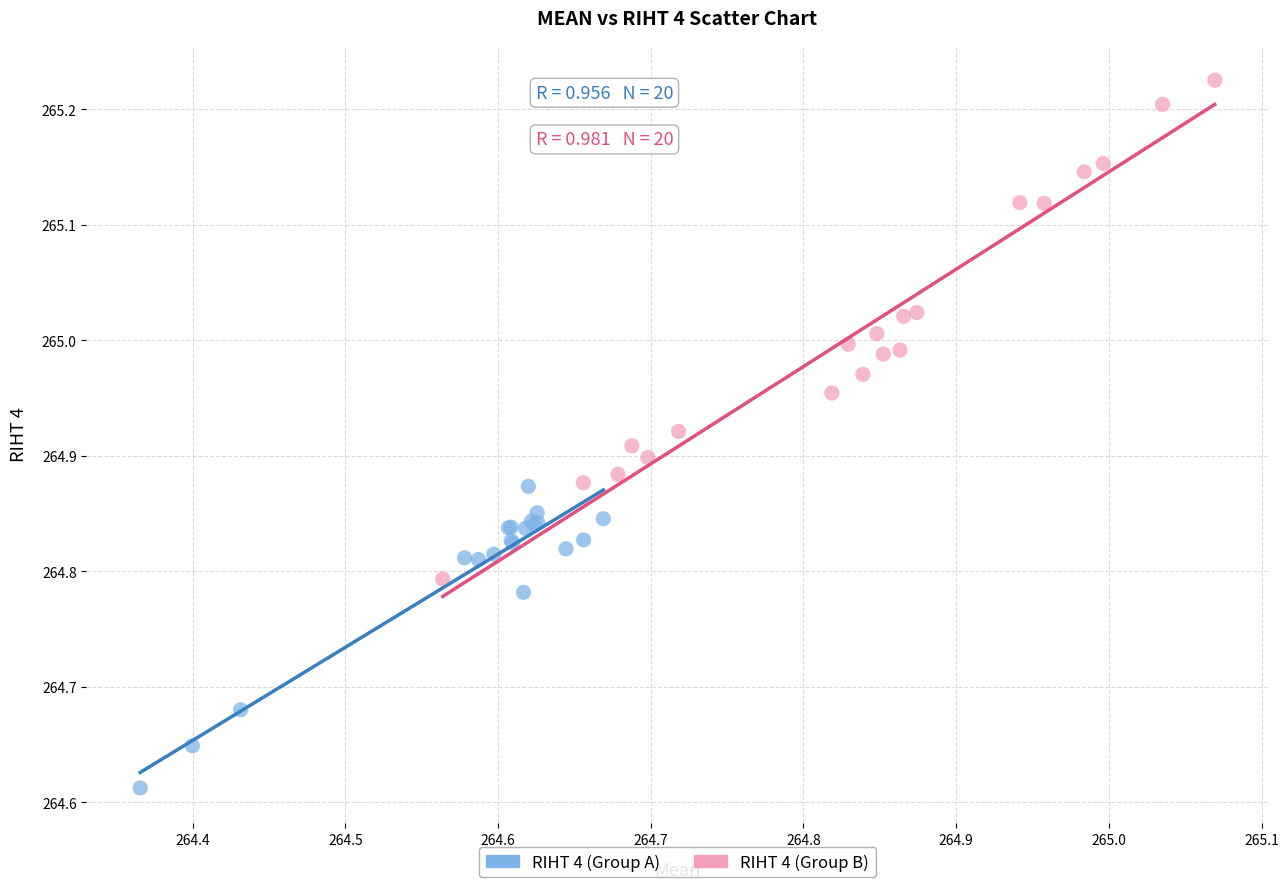

Which series reaches the maximum Y coordinate?

RIHT 4 (Group B)